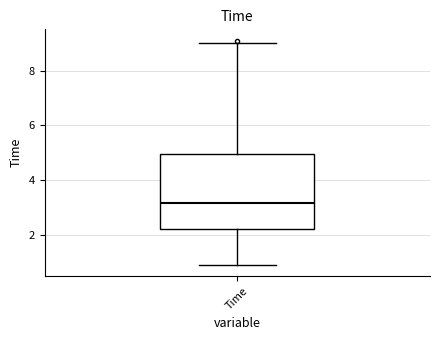

Transcribe this box plot: give where the median line is, the range the box spans, and where the two whiskers end, as read against the y-axis. The values are not printed on the chart, so give them approximately, as read against the axis.

median 3.2, box 2.2 to 5.0, whiskers 1.0 to 9.0